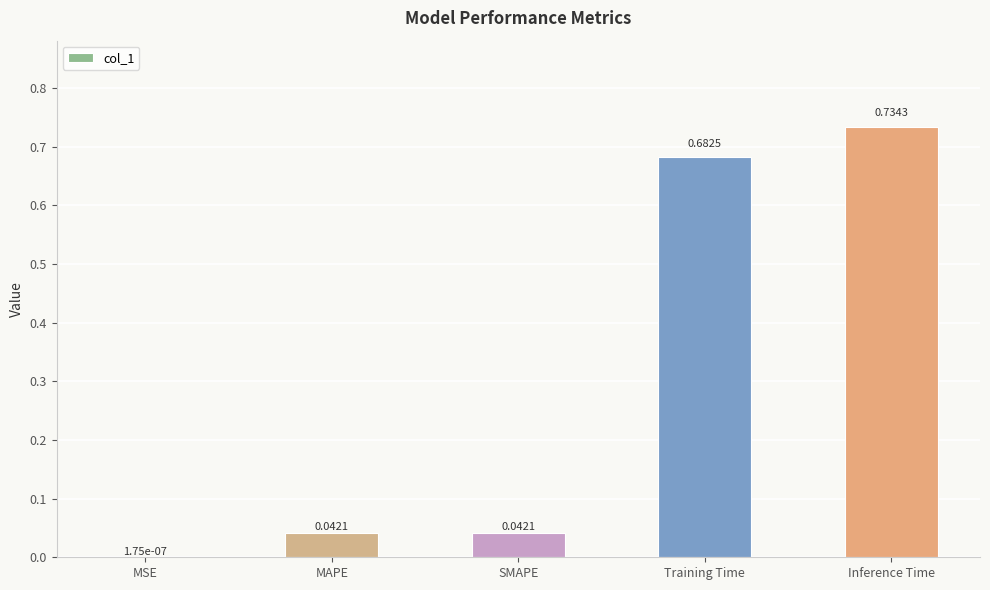

What is the sum of all values?

1.5